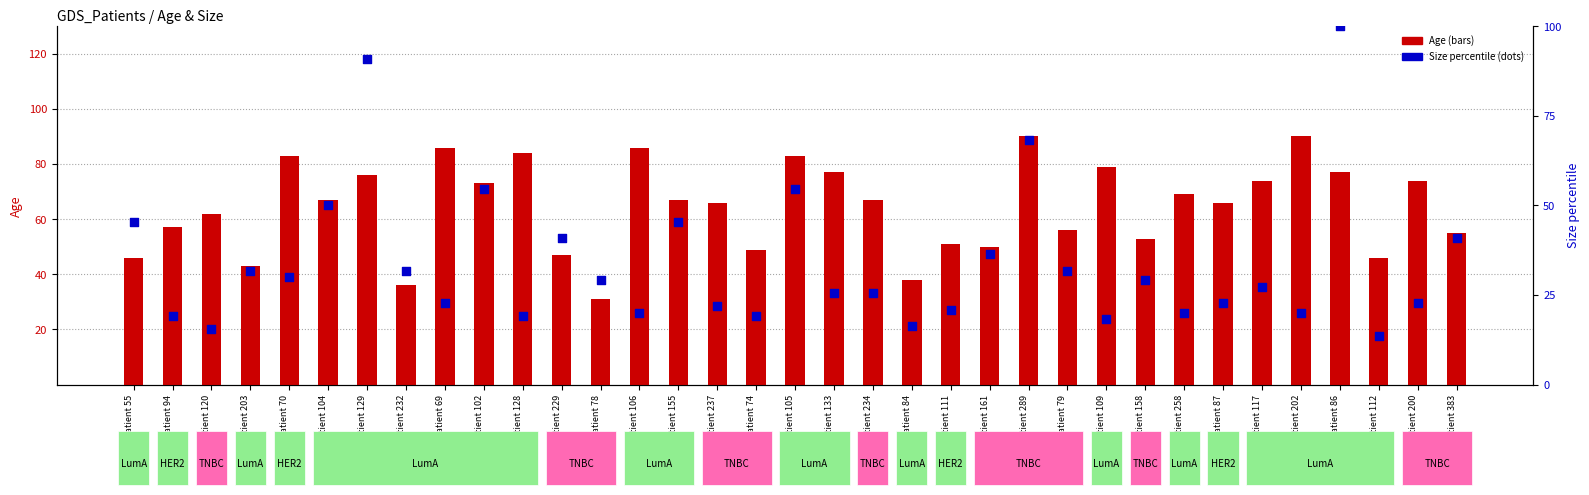

At which category is the sum across all series the highest?

Patient 86